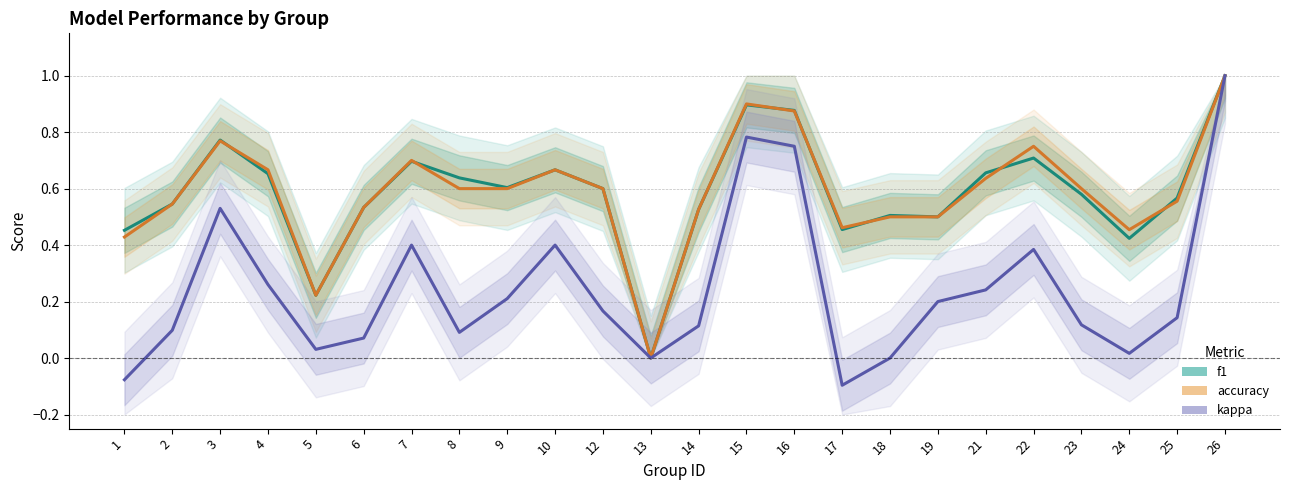

At which category does accuracy reach its first local valley?

5